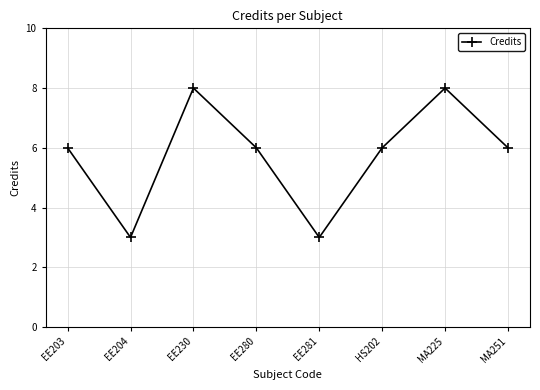

What is the difference between the maximum and minimum values?

5